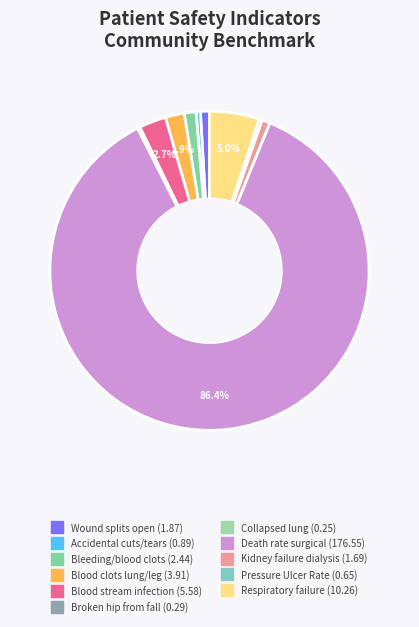

True or false: Blood clots lung/leg accounts for 2% of the total.

True